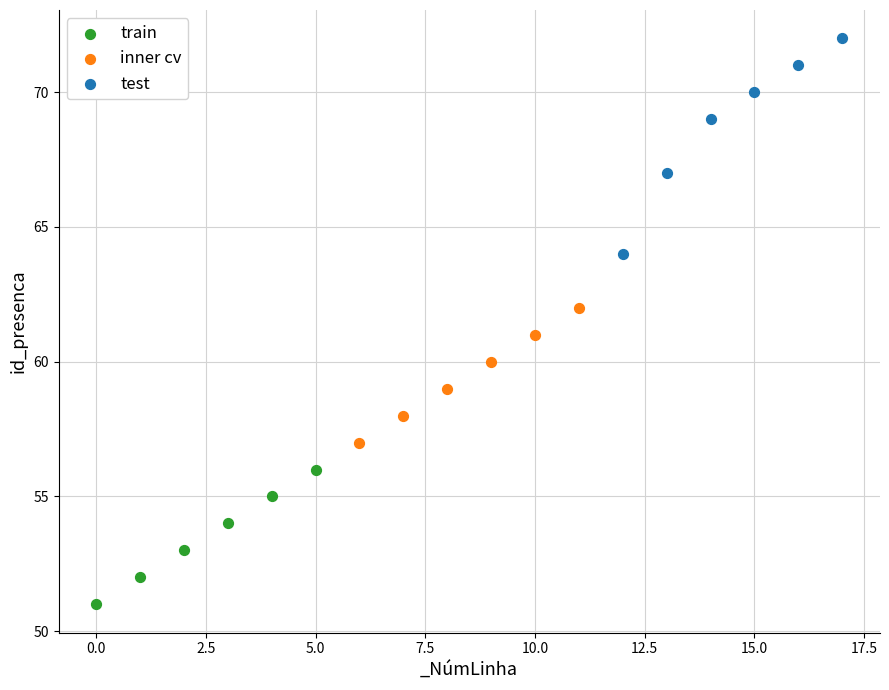

Which series has the largest Y range (max minus min)?

test